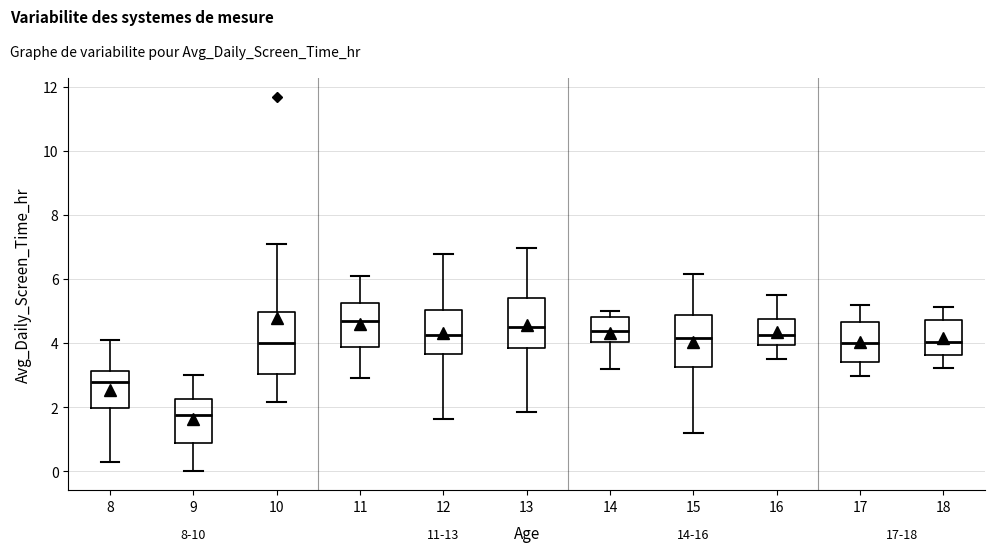

Which box's median line is the highest?

11